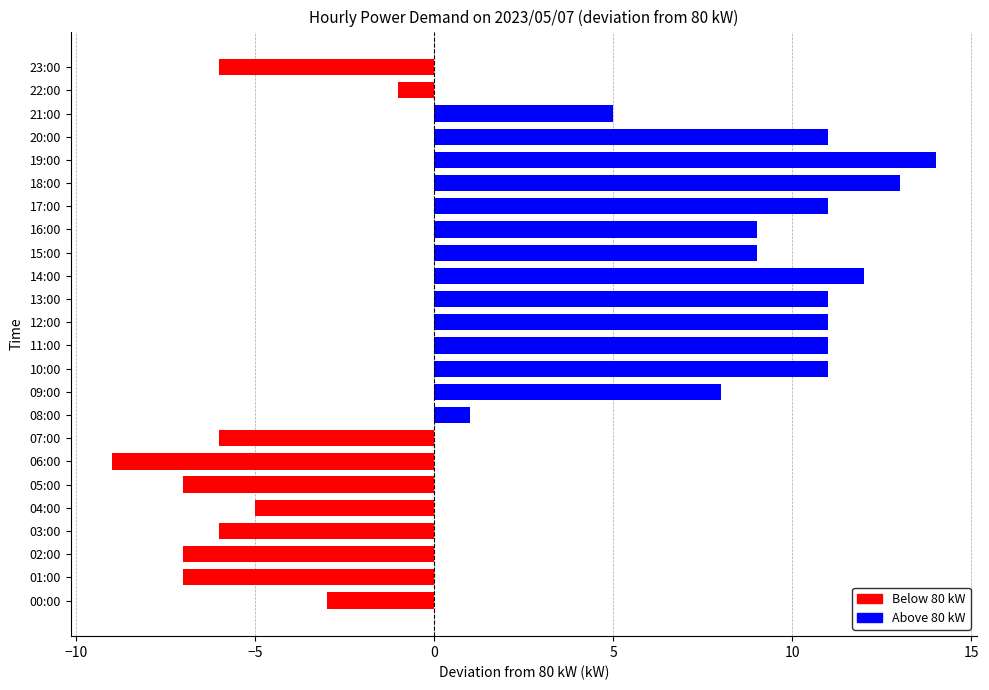

What is the average value?

3